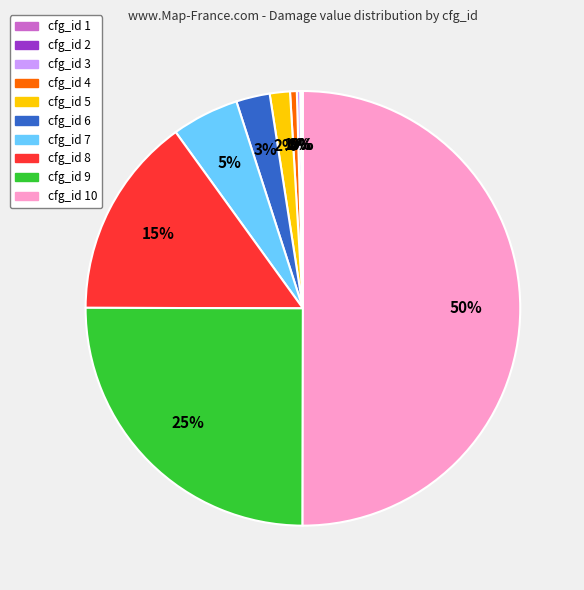

To the nearest percent, what is the average slice percentage?

10%